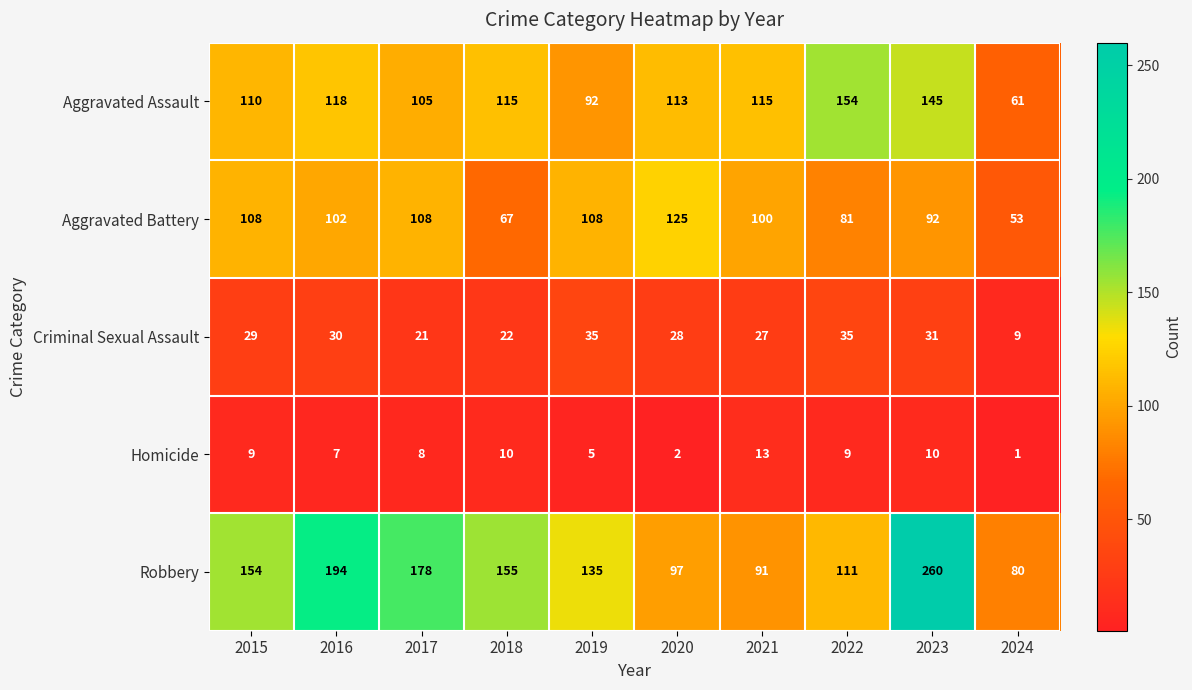

What is the sum of all Homicide values?

74